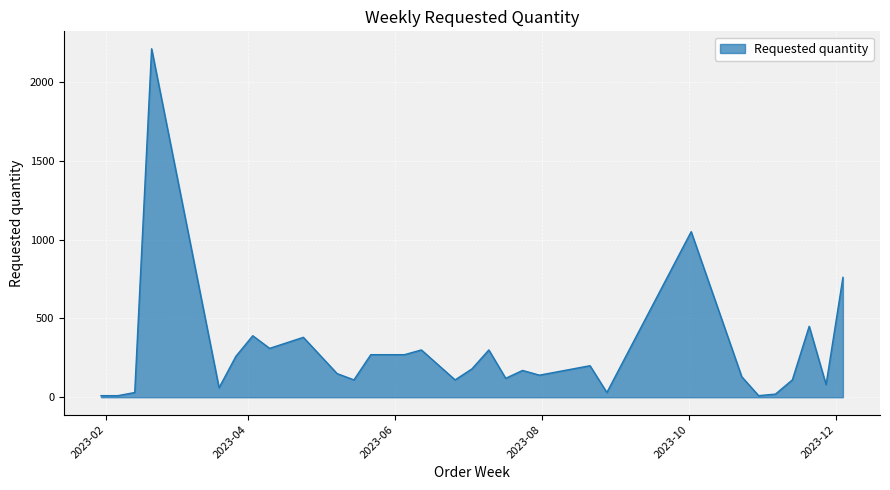

What is the maximum value shown in the chart?

2210